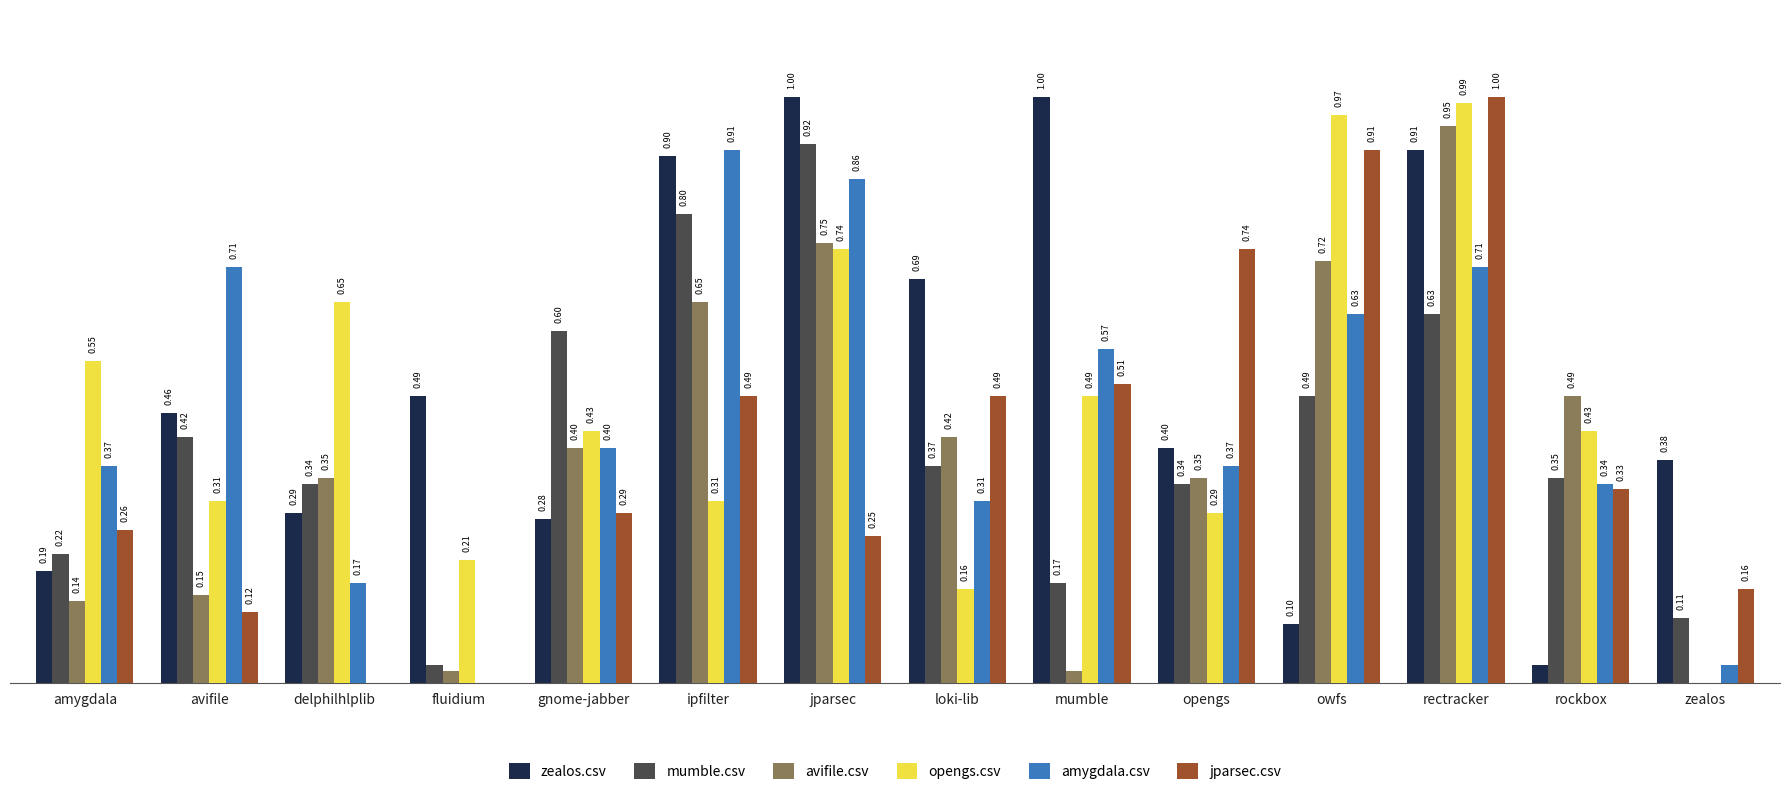

Does the chart contain stacked bars?

No